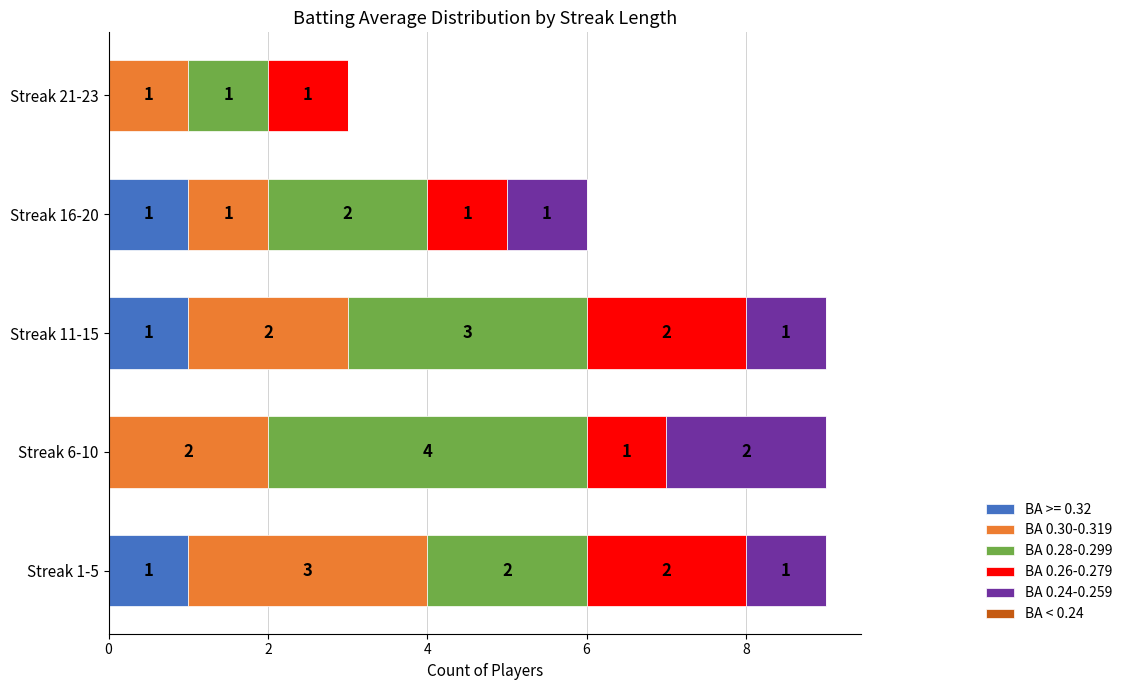

What is the total value across all series at Streak 11-15?

9